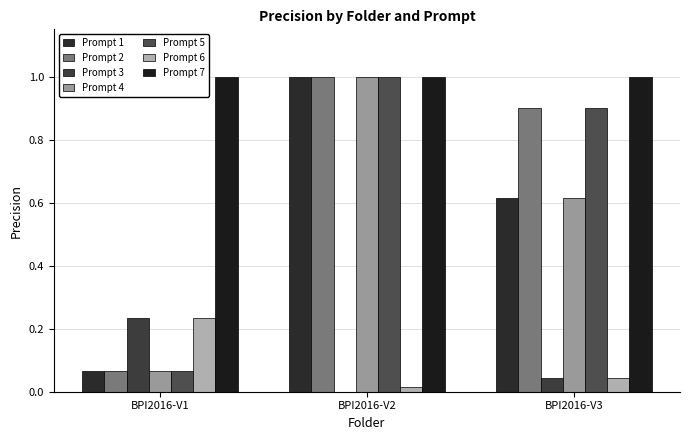

Rank the categories by Prompt 4 value from lowest to highest.

BPI2016-V1, BPI2016-V3, BPI2016-V2